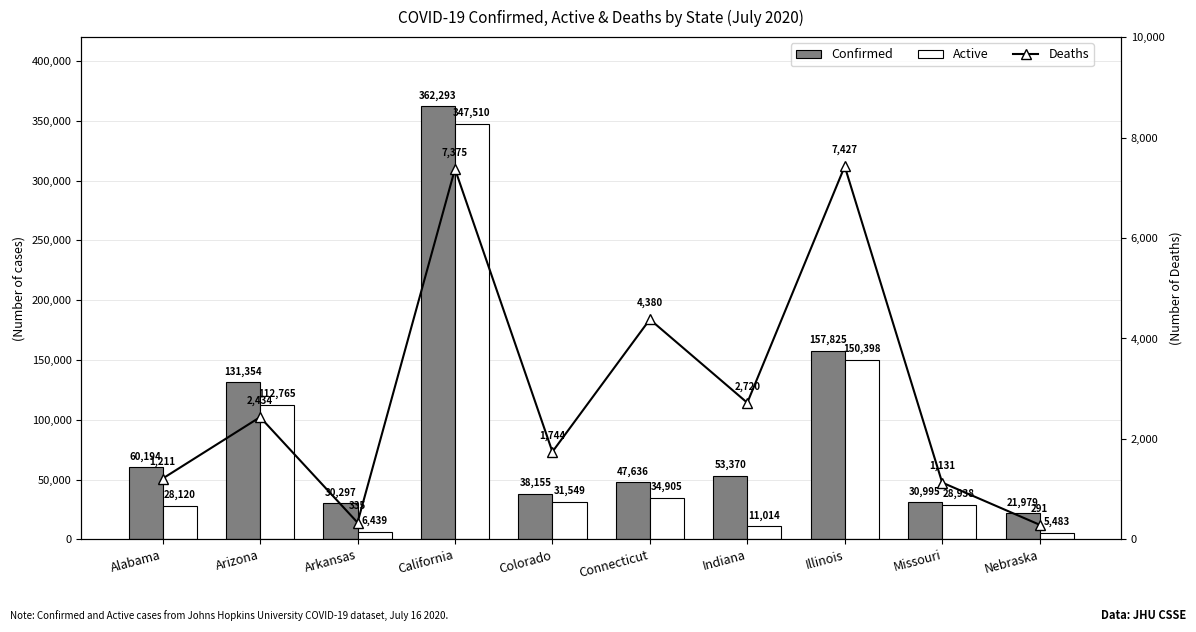

At how many categories does at least one series exceed 281881?

1